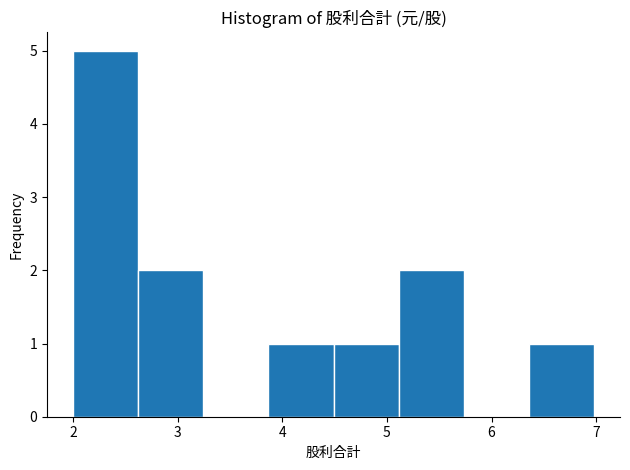

Reading left to right, transcribe this chart: for each bar, give the range it covers on the x-axis and its height. Neither the bar edges nor the heights are printed on the chart, so give them approximately, as read against the axes.

2.0 to 2.6: 5
2.6 to 3.2: 2
3.2 to 3.9: 0
3.9 to 4.5: 1
4.5 to 5.1: 1
5.1 to 5.7: 2
5.7 to 6.4: 0
6.4 to 7.0: 1